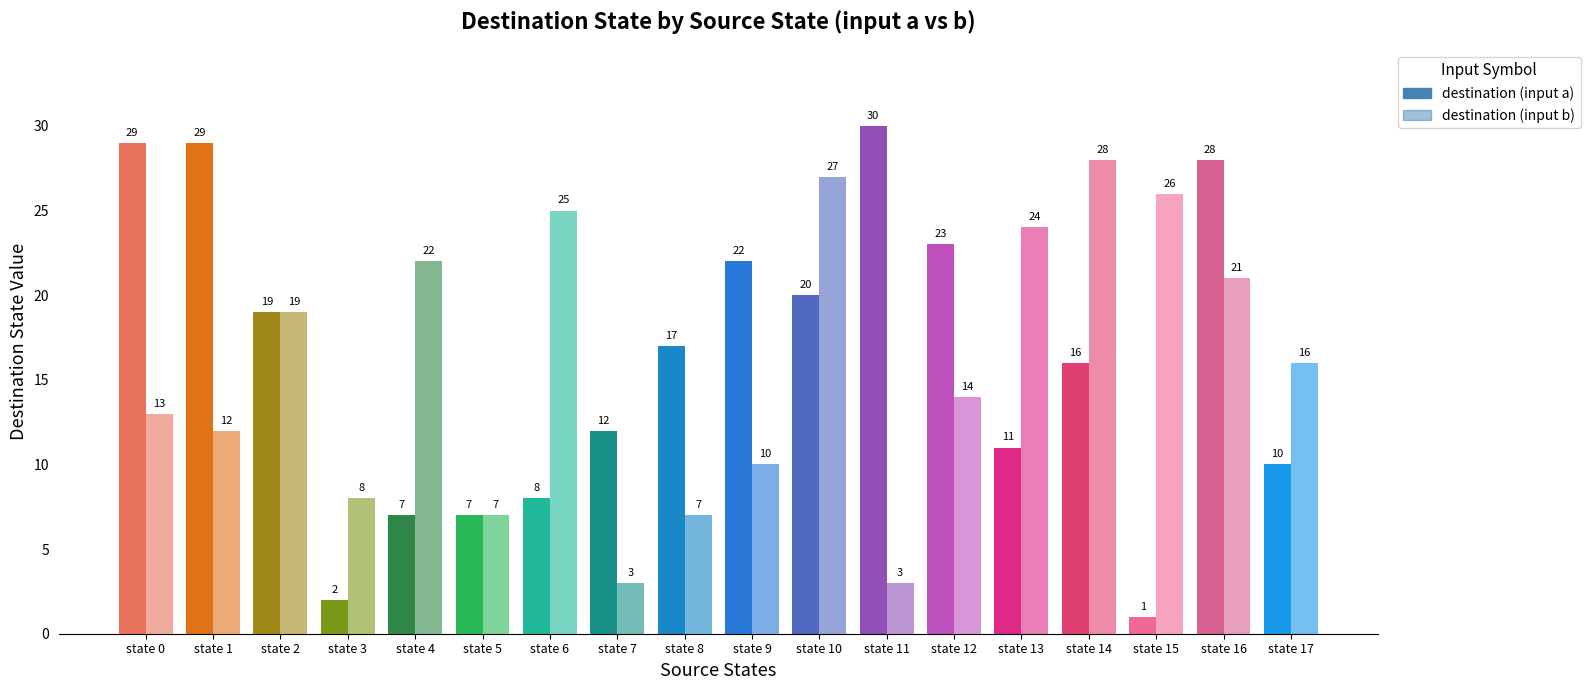

Are the bars horizontal?

No